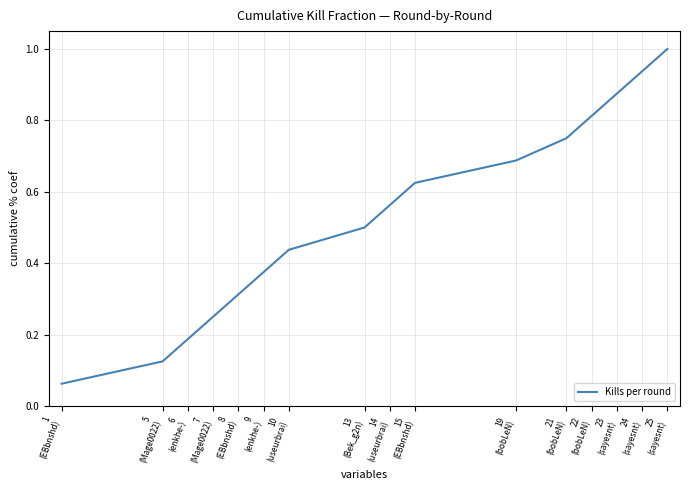

Which label corresponds to the largest value in the chart?

25
(sayesnt)